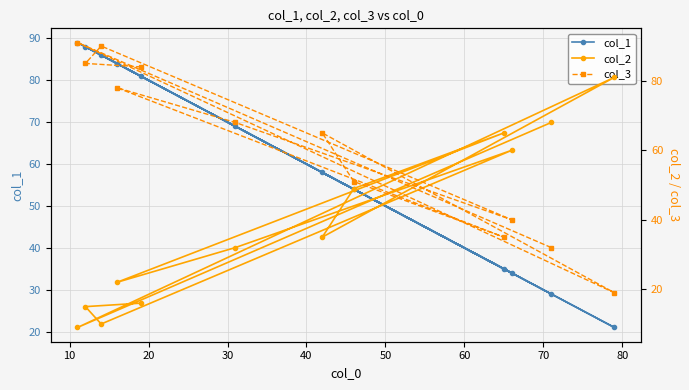

What is the highest value of the col_1 series?

89